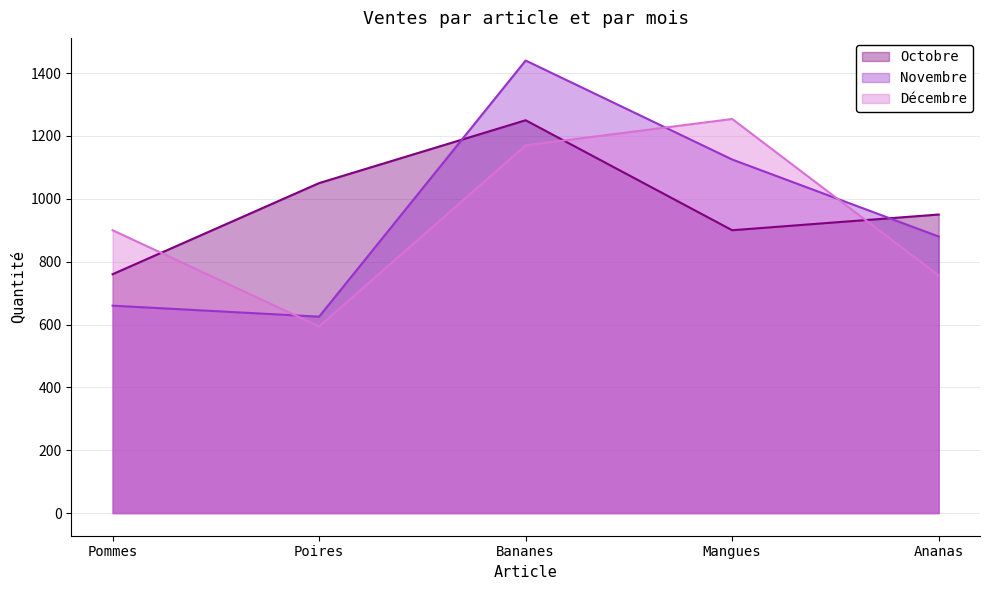

Does the chart have visible grid lines?

Yes